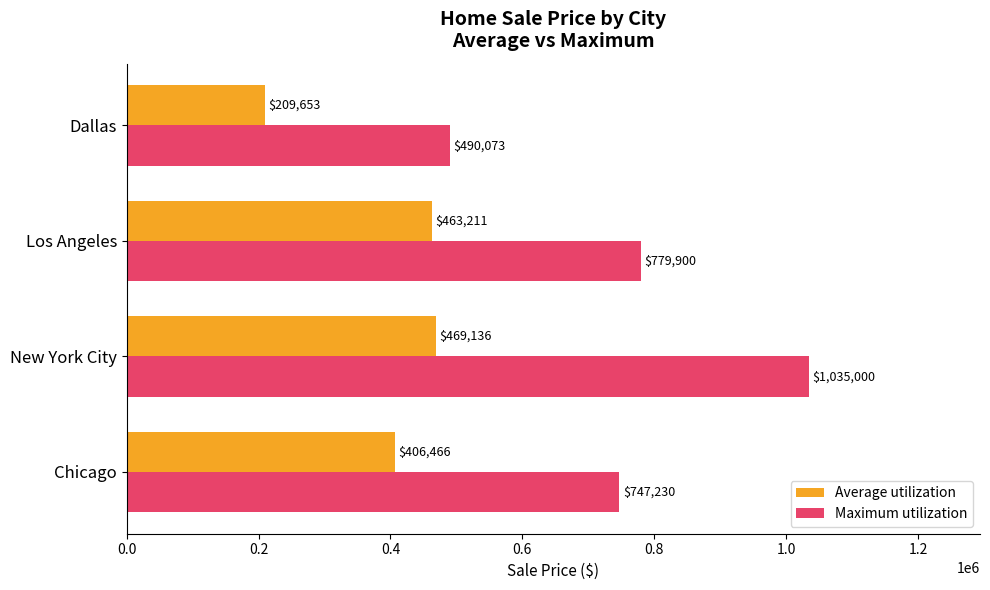

Which series changed the most between Chicago and New York City?

Maximum utilization